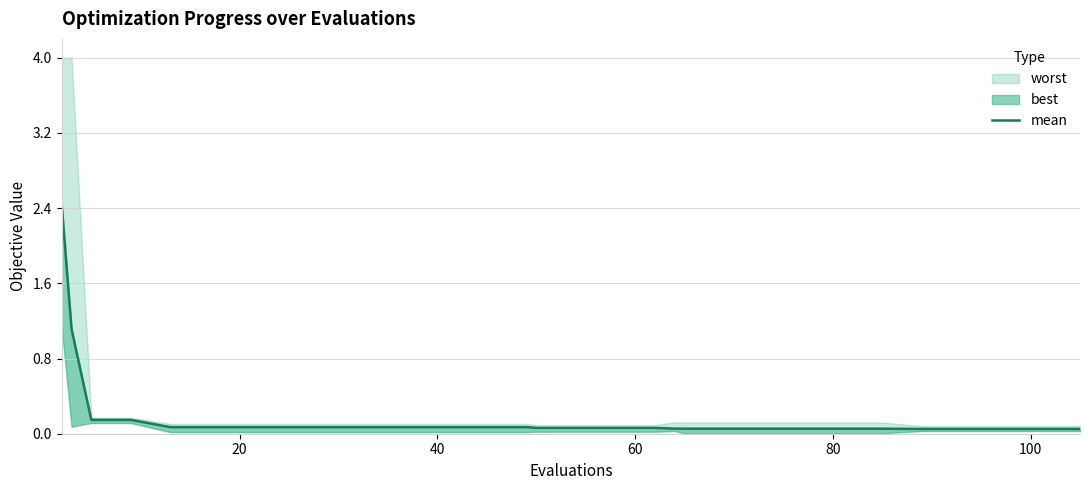

True or false: there are more than 1 points higher than both neighbors.

False